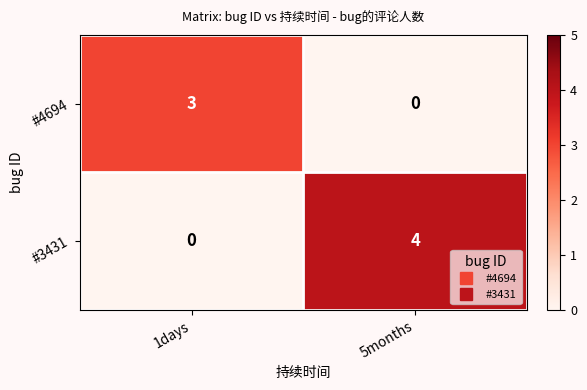

Which category has the highest value across all series?

5months